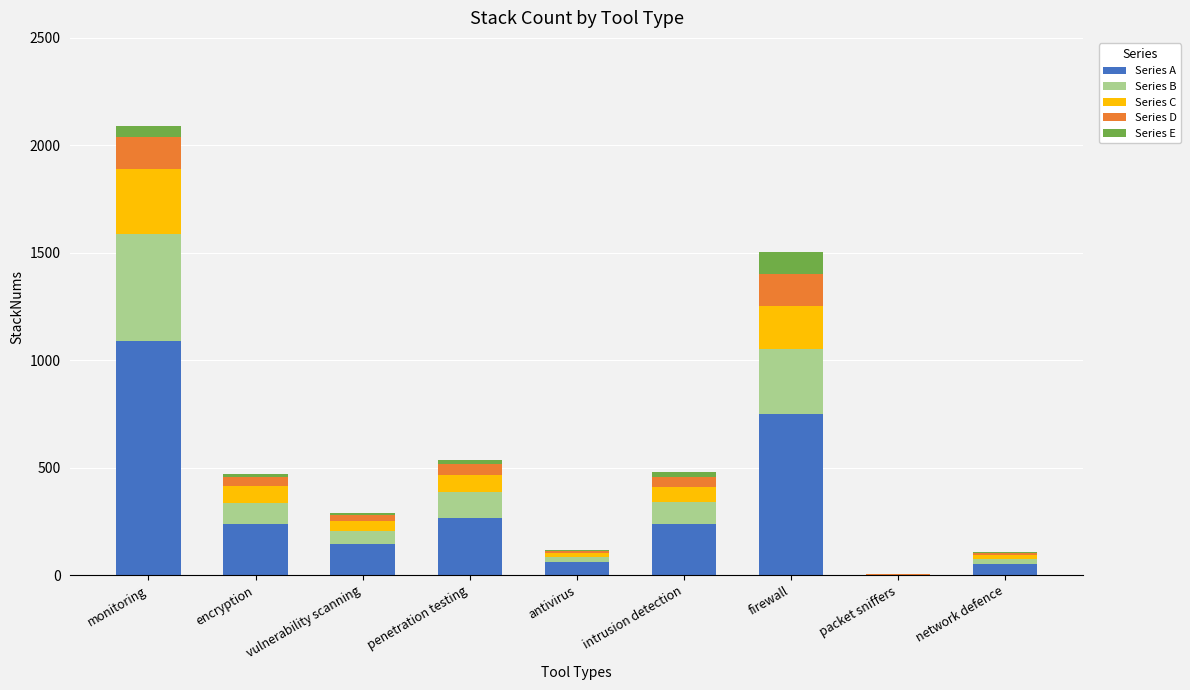

Are the bars horizontal?

No